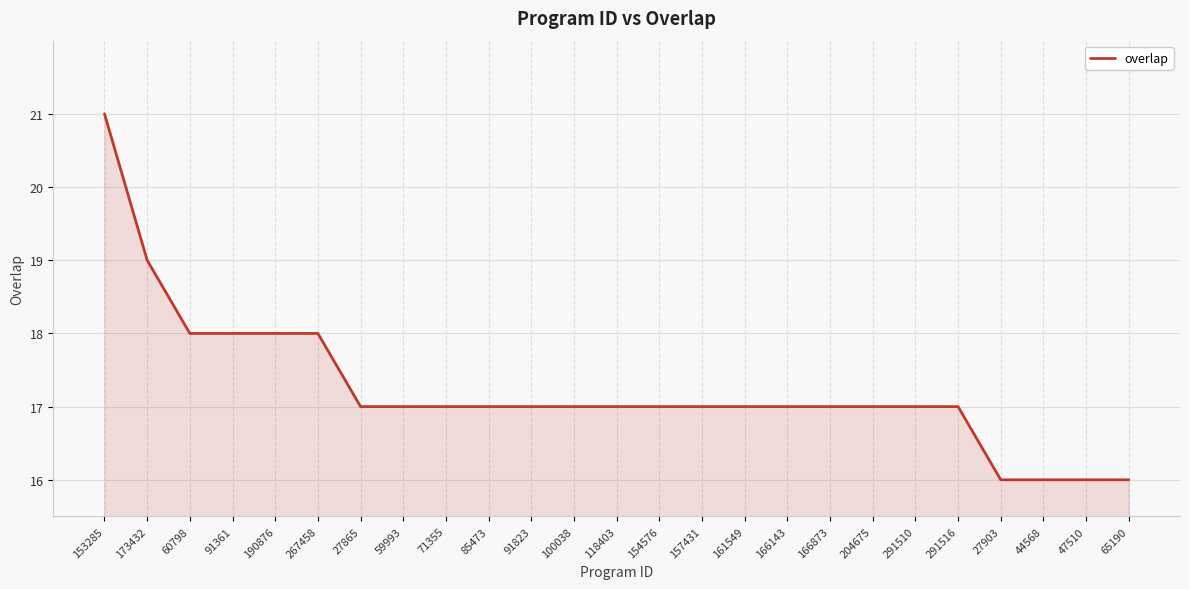

How many lines are shown in the chart?

1